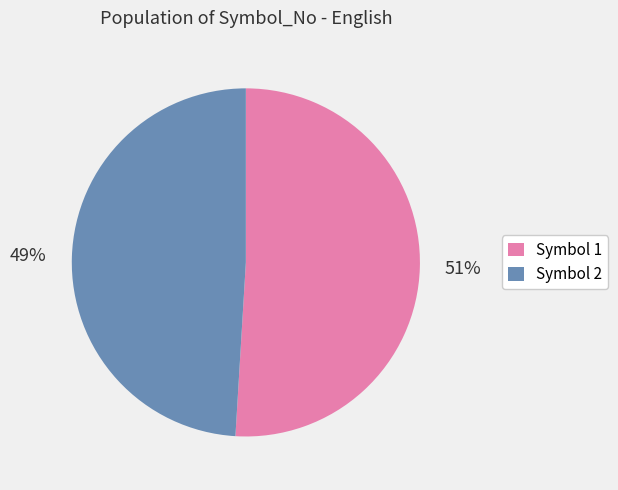

Approximately how many times larger is the value at Symbol 1 compared to Symbol 2?

1.0